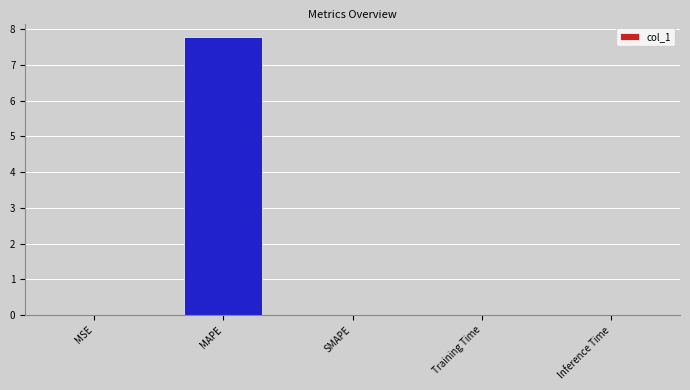

The value at MAPE is 7.8. True or false?

True